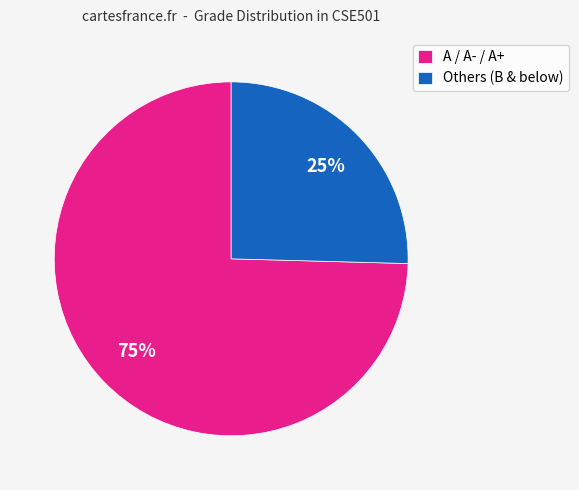

Which slice is the largest?

A / A- / A+